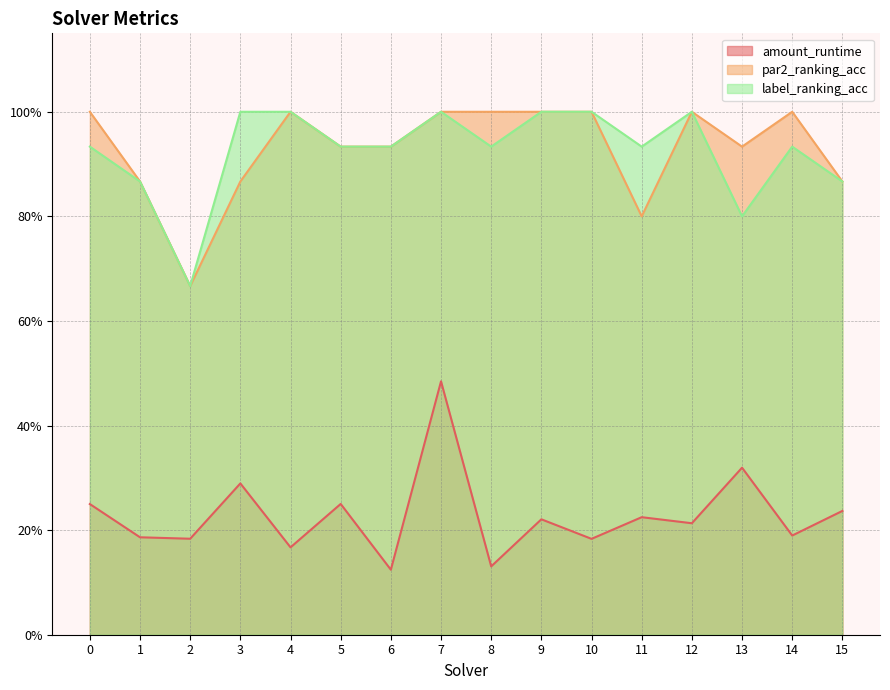

At which label is label_ranking_acc closest to 0?

2